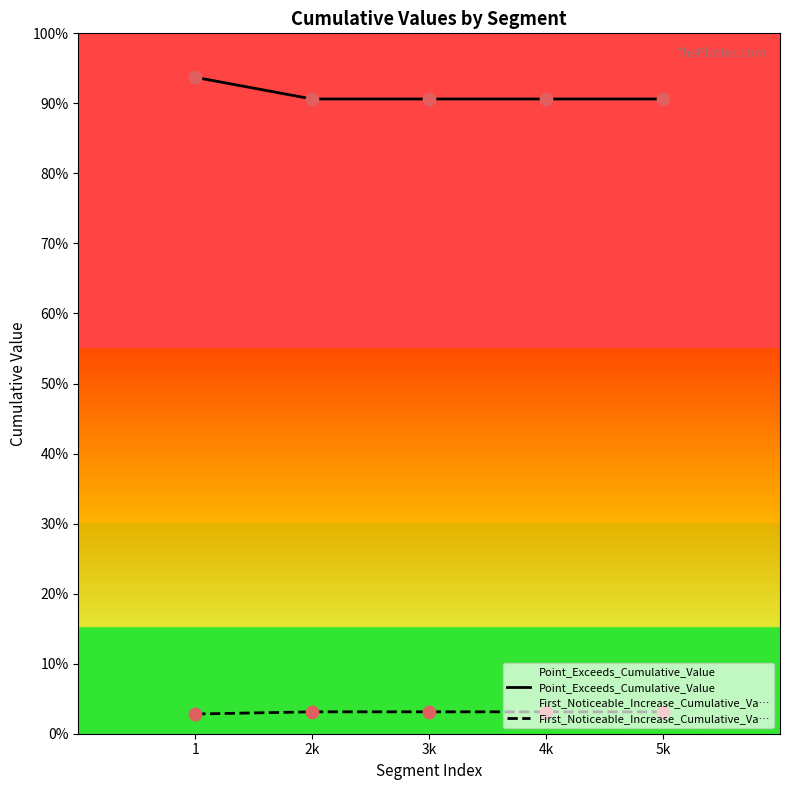

Which series has the largest total across all categories?

Point_Exceeds_Cumulative_Value